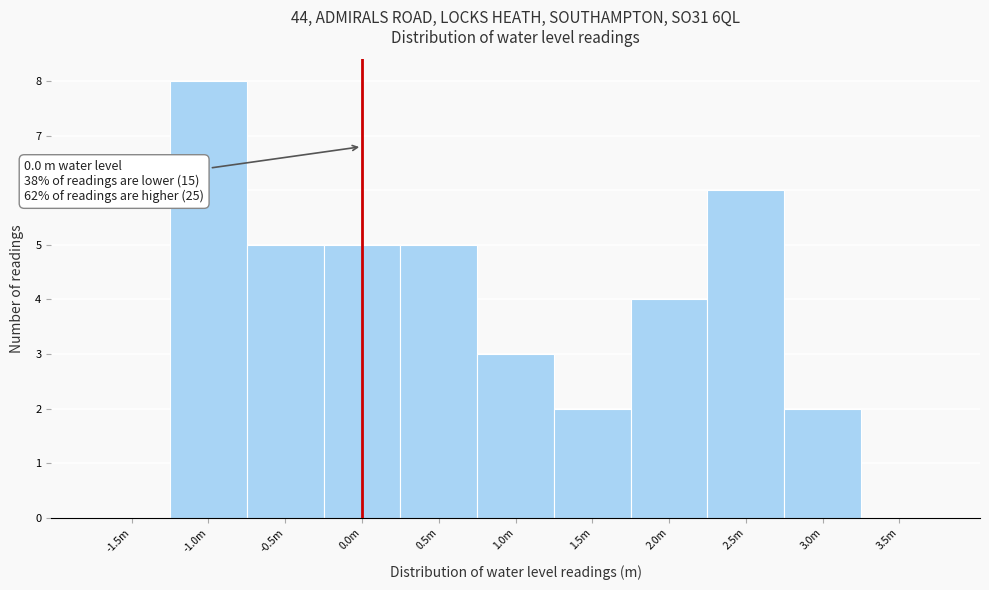

Reading left to right, extract all data points from this chart.

-1.5m=0	-1.0m=8	-0.5m=5	0.0m=5	0.5m=5	1.0m=3	1.5m=2	2.0m=4	2.5m=6	3.0m=2	3.5m=0